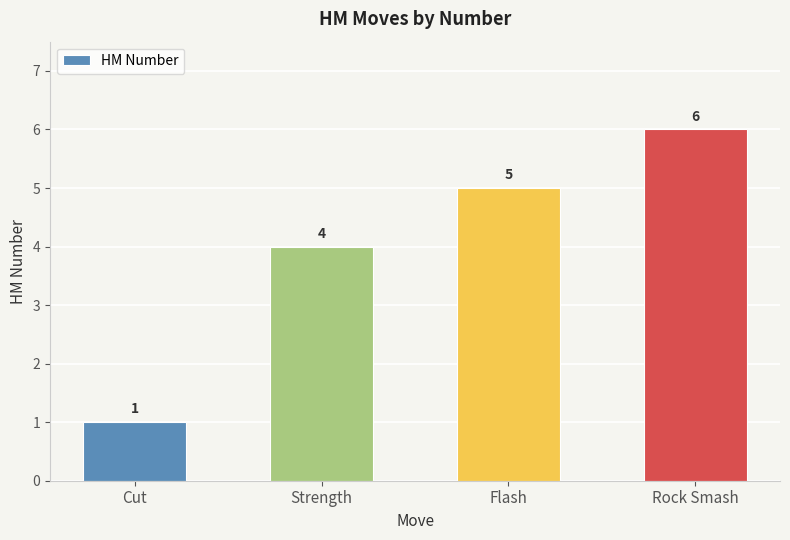

Are the bars horizontal?

No